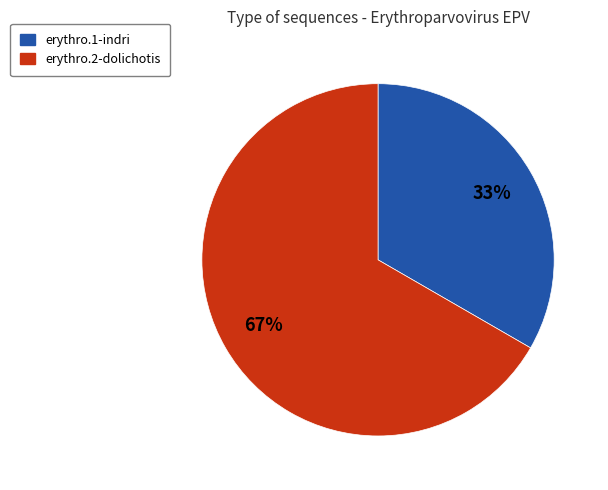

How many segments does this pie chart have?

2